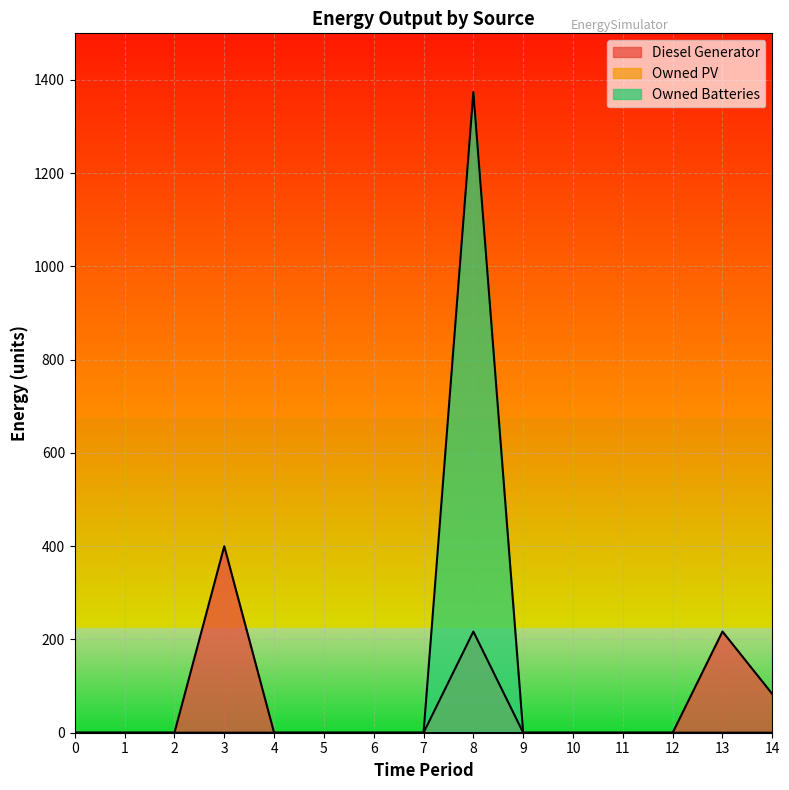

Reading right to left, list all the values displayed in this chart.

Diesel Generator: 14=83	13=217	12=0	11=0	10=0	9=0	8=217	7=0	6=0	5=0	4=0	3=400	2=0	1=0	0=0
Owned Batteries: 14=0	13=0	12=0	11=0	10=0	9=0	8=1374	7=0	6=0	5=0	4=0	3=0	2=0	1=0	0=0